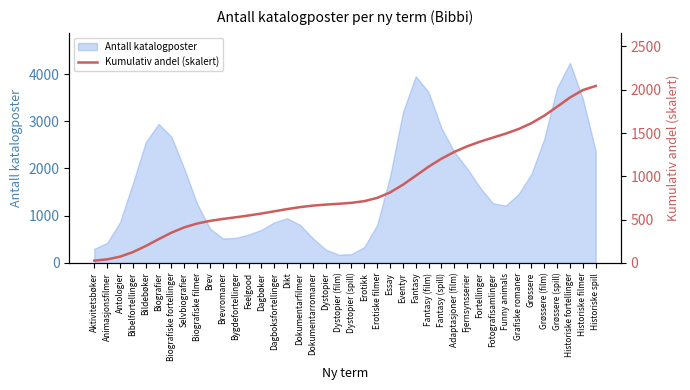

What is the minimum value for Antall katalogposter?

175.7